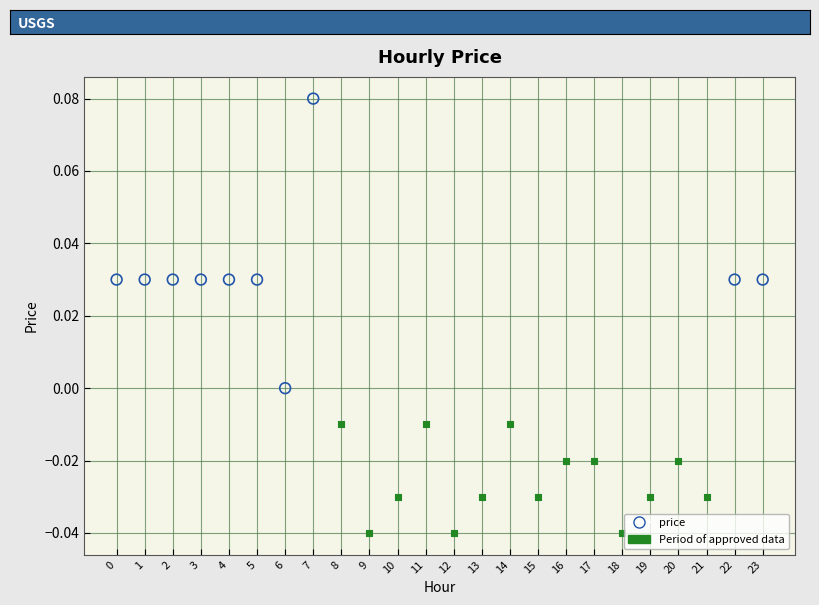

Which series contains the highest Y value?

price